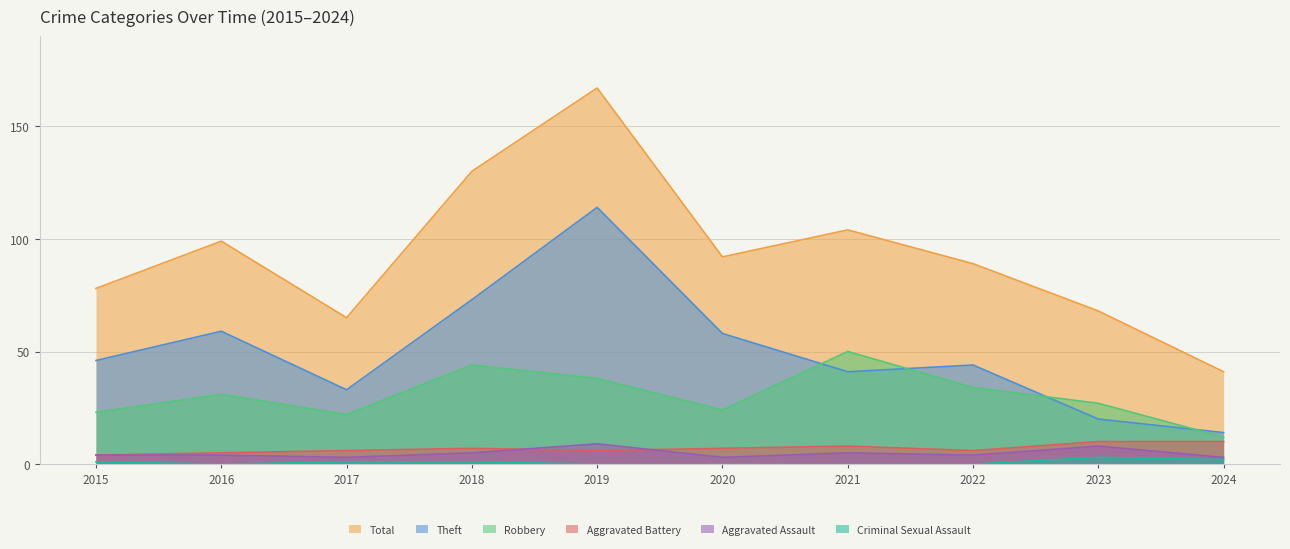

The Aggravated Battery series shows 10 at 2024. True or false?

True